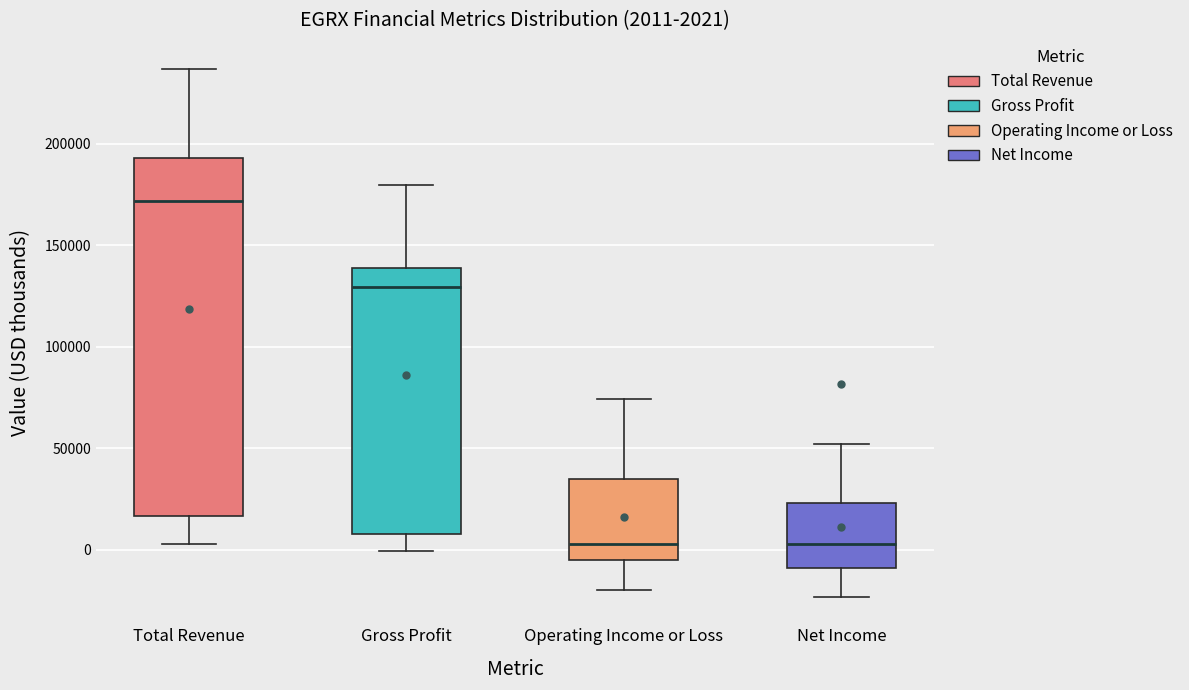

Which box has the highest median line?

Total Revenue